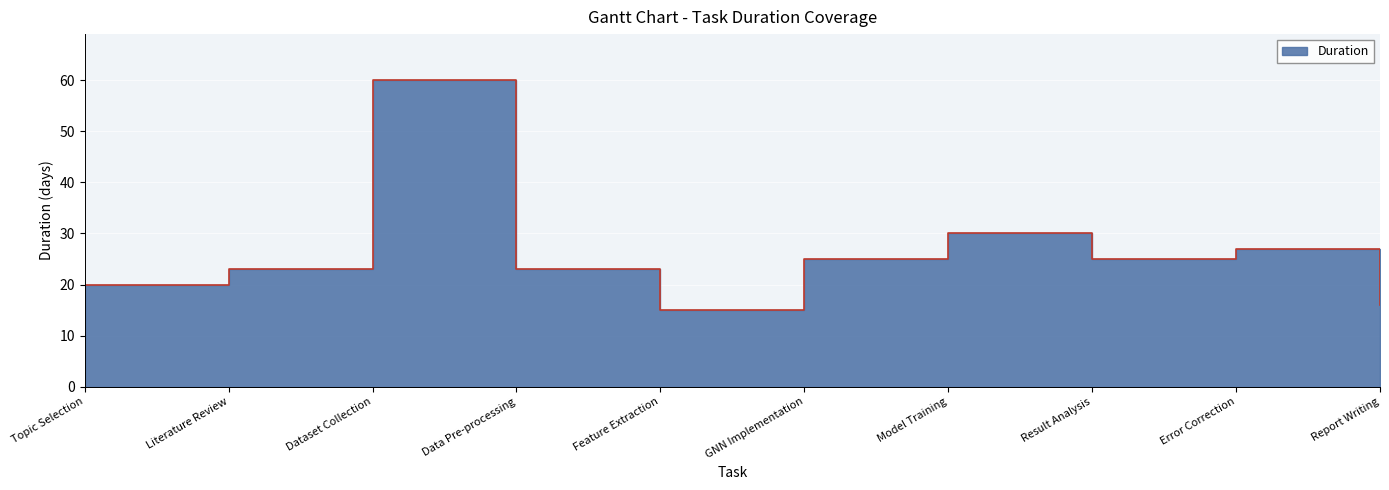

What is the average value?

26